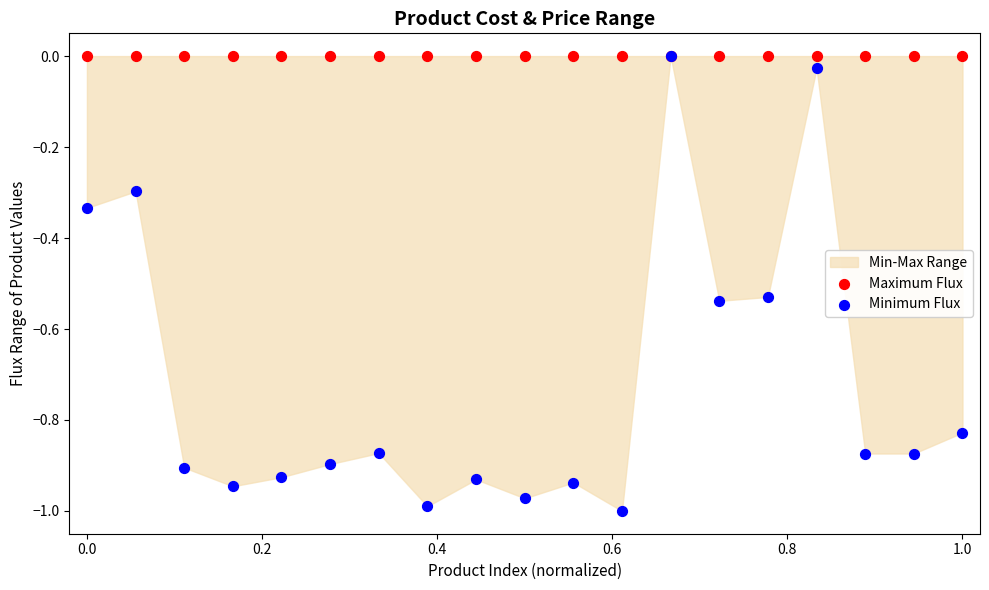

Which series contains the lowest Y value?

Minimum Flux